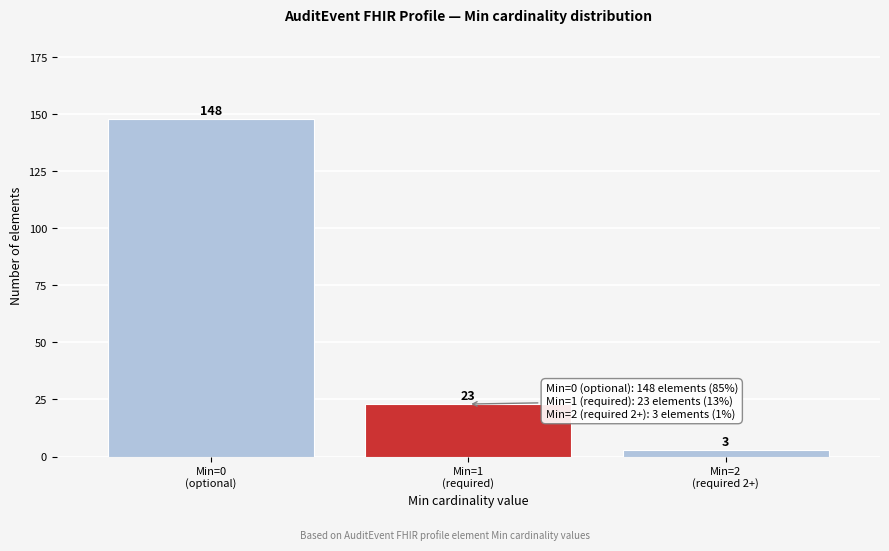

Reading left to right, extract all data points from this chart.

148	23	3